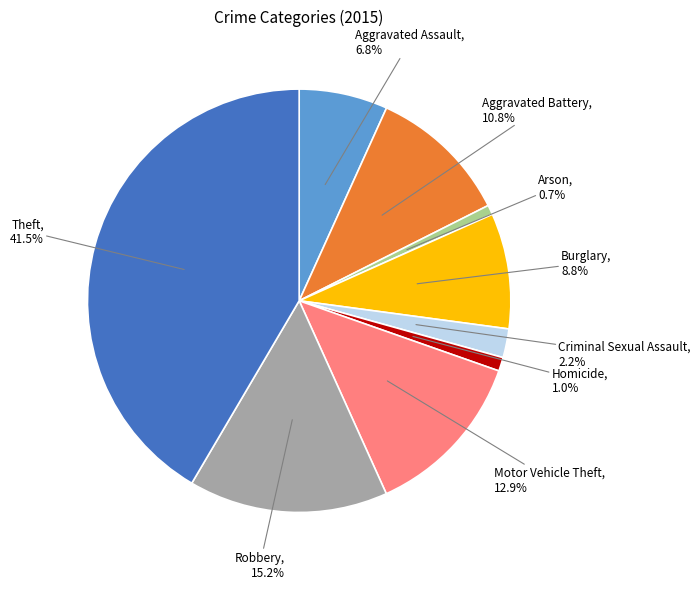

What is the total percentage of Arson and Aggravated Battery?

11.5%